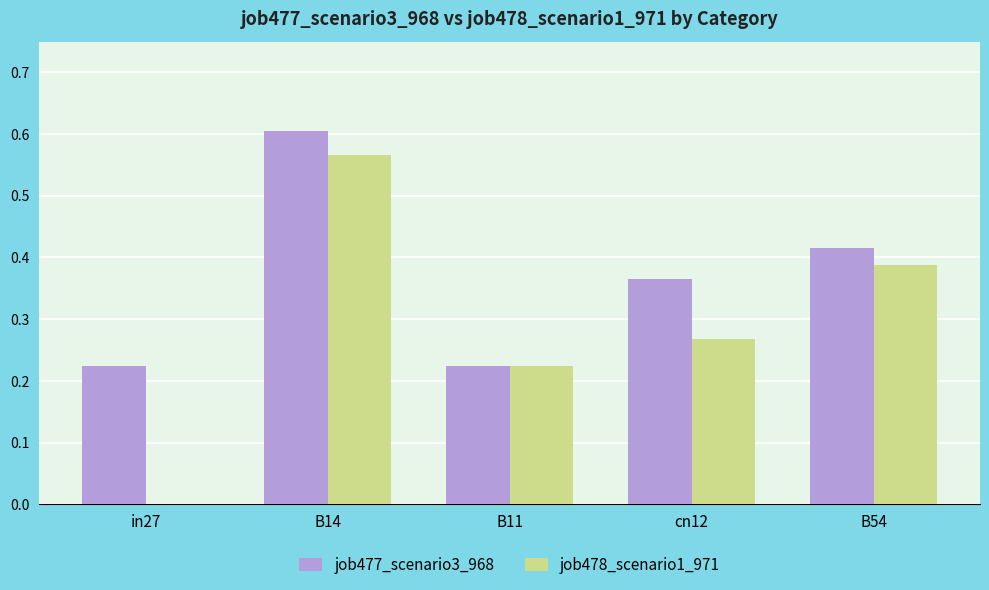

How many data points in job478_scenario1_971 are above 0?

4